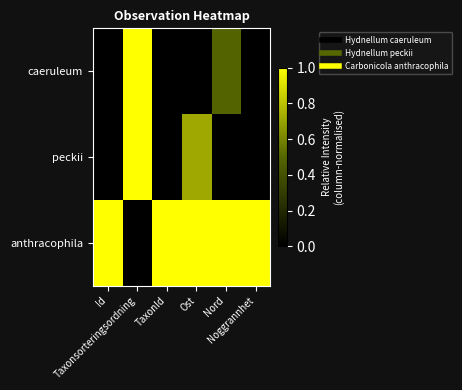

Which category has the highest value across all series?

Taxonsorteringsordning